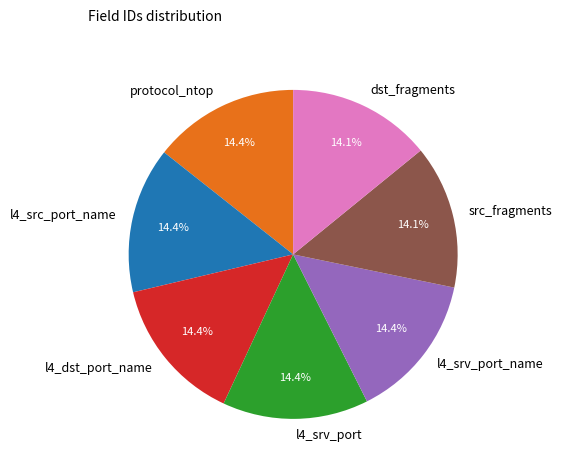

How many slices are in this pie chart?

7